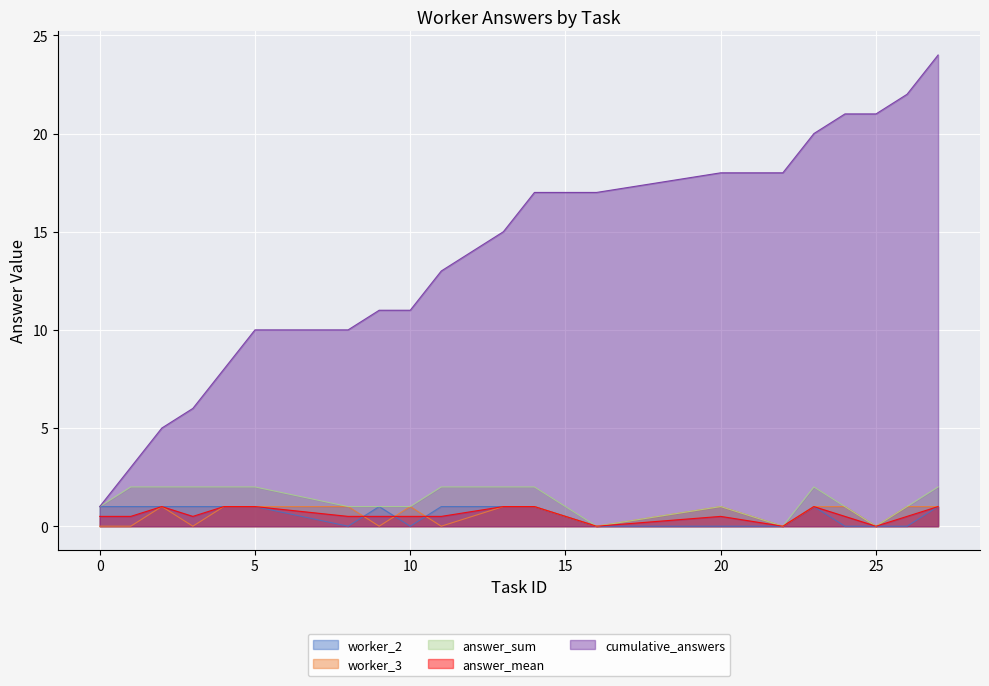

True or false: answer_sum and worker_3 cross at least once.

False